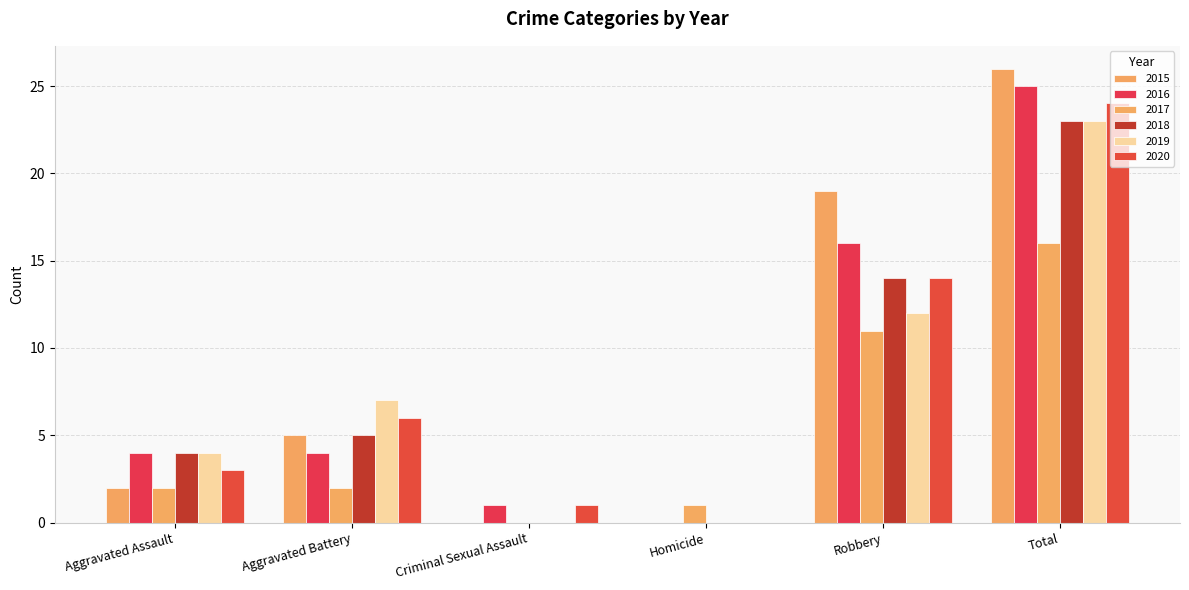

What are all the series names shown in the legend?

2015, 2016, 2017, 2018, 2019, 2020